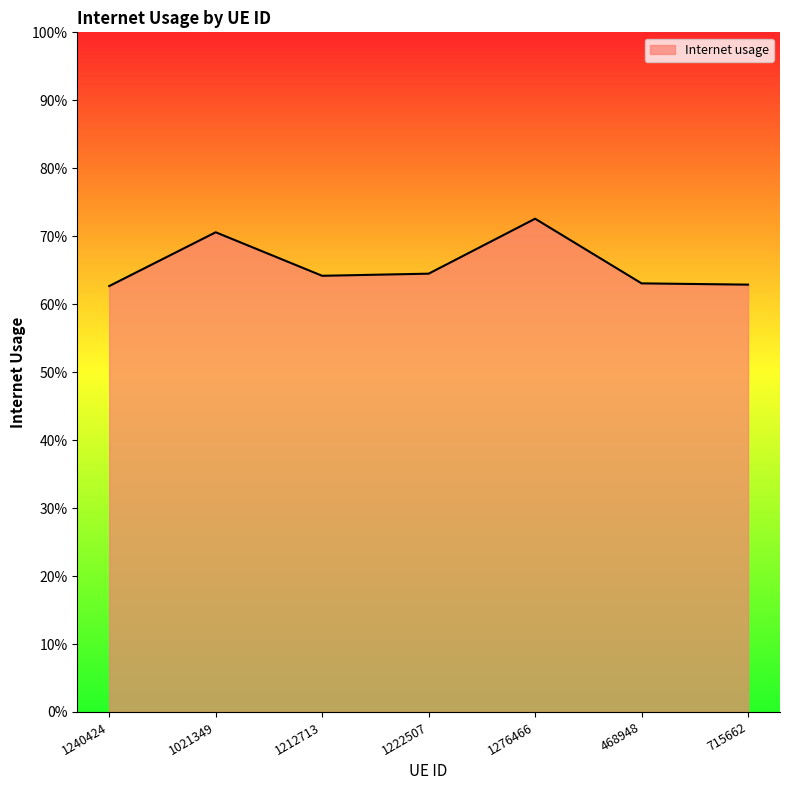

What is the sum of the values at 1276466 and 1240424?

1.4